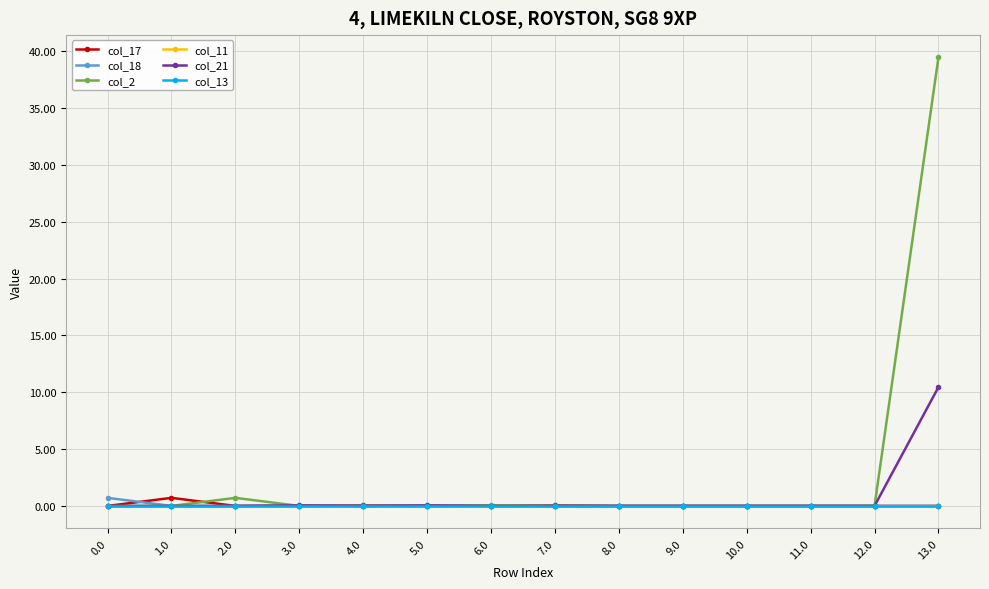

True or false: col_18 has a value of 0.0 at 10.0.

True